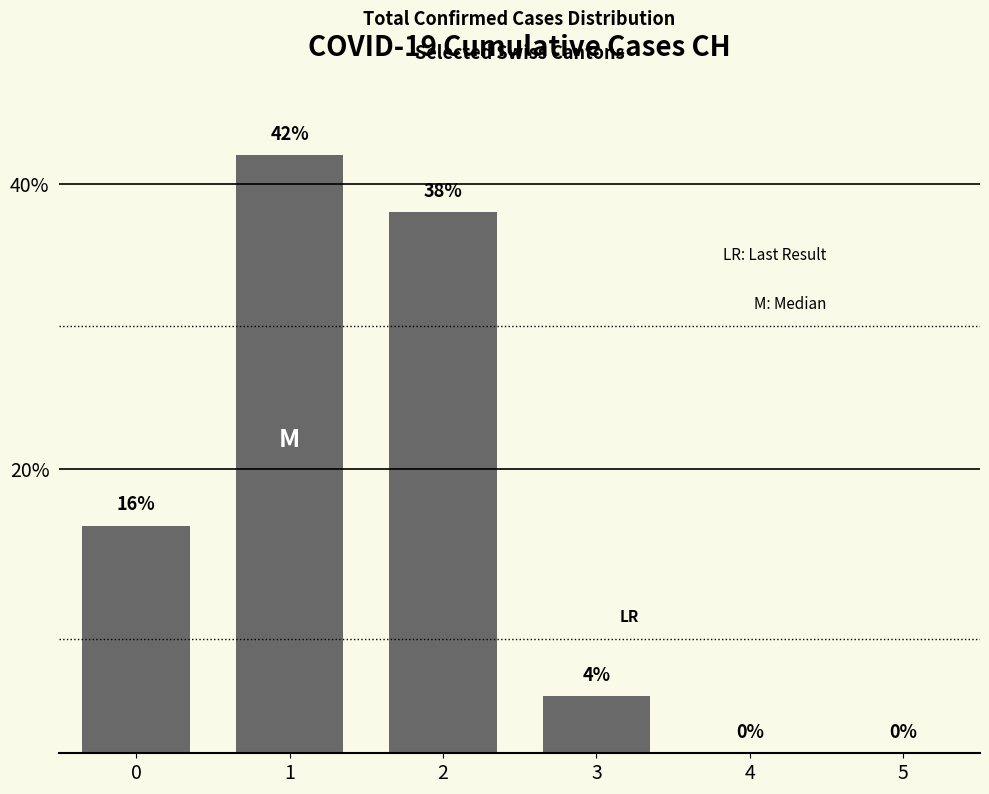

Reading left to right, list all the values displayed in this chart.

0=16	1=42	2=38	3=4	4=0	5=0